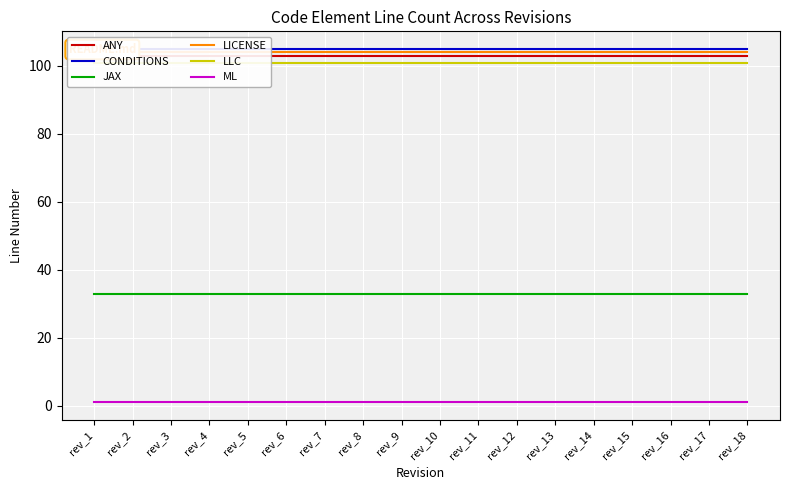

How many lines are shown in the chart?

6